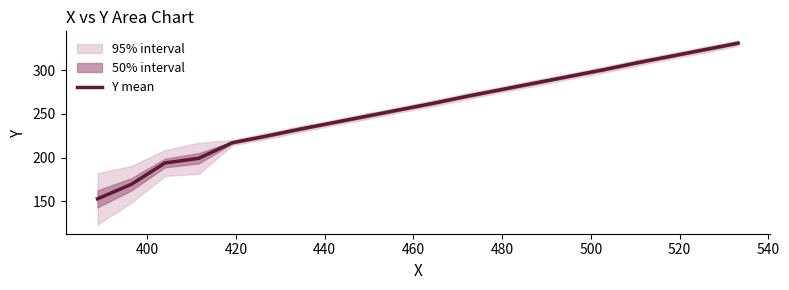

How many lines are shown in the chart?

1